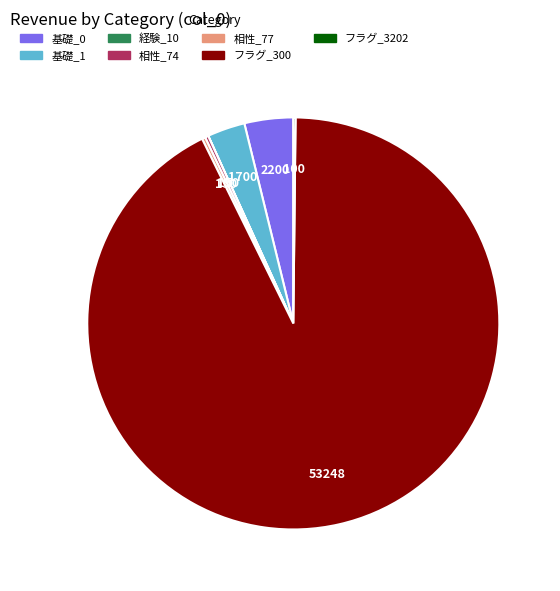

Which category accounts for the majority?

フラグ_300